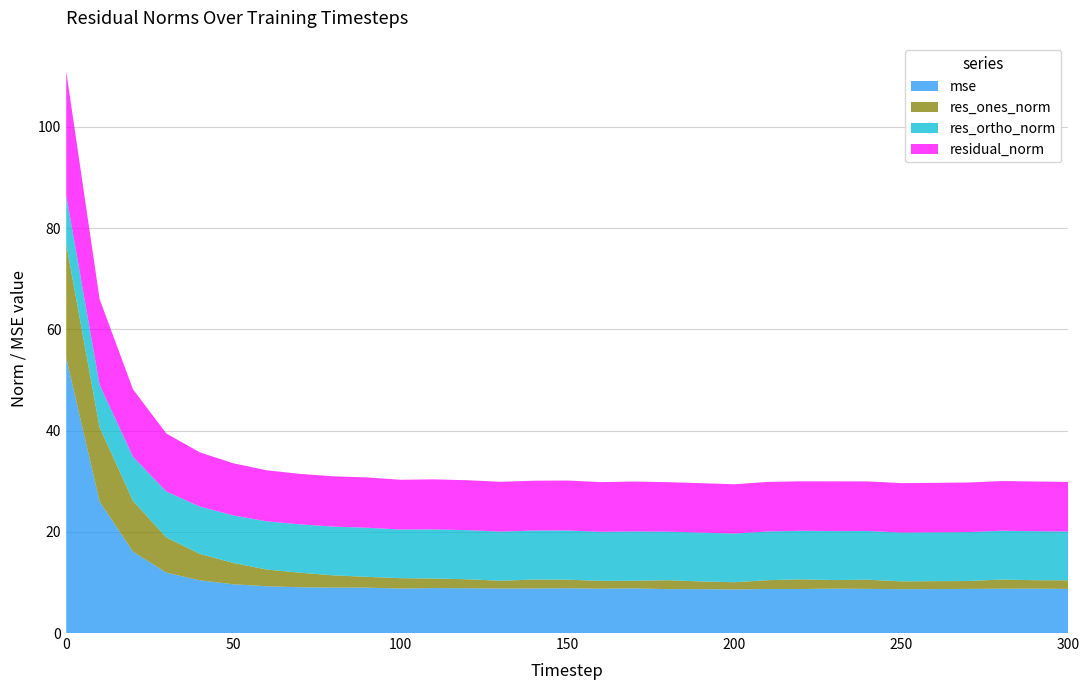

Reading right to left, what are all the values shown in this chart?

mse: 8.7	8.8	8.8	8.7	8.7	8.7	8.7	8.8	8.7	8.7	8.6	8.7	8.7	8.8	8.8	8.8	8.8	8.8	8.8	8.9	8.8	9.0	9.0	9.0	9.2	9.6	10.4	11.9	16.1	26.0	54.4
res_ones_norm: 1.7	1.7	1.8	1.6	1.6	1.5	1.8	1.7	1.9	1.7	1.4	1.5	1.8	1.5	1.5	1.7	1.8	1.5	1.8	1.9	2.1	2.1	2.4	2.9	3.3	4.2	5.2	7.0	10.0	14.7	22.5
res_ortho_norm: 9.6	9.7	9.6	9.7	9.6	9.6	9.6	9.7	9.6	9.6	9.6	9.6	9.6	9.7	9.7	9.7	9.7	9.7	9.7	9.7	9.6	9.7	9.6	9.6	9.5	9.4	9.3	9.1	8.7	8.4	9.6
residual_norm: 9.8	9.8	9.8	9.8	9.8	9.8	9.8	9.8	9.8	9.8	9.7	9.8	9.8	9.9	9.8	9.9	9.8	9.8	9.9	9.9	9.8	9.9	9.9	10.0	10.1	10.3	10.7	11.4	13.3	16.9	24.5